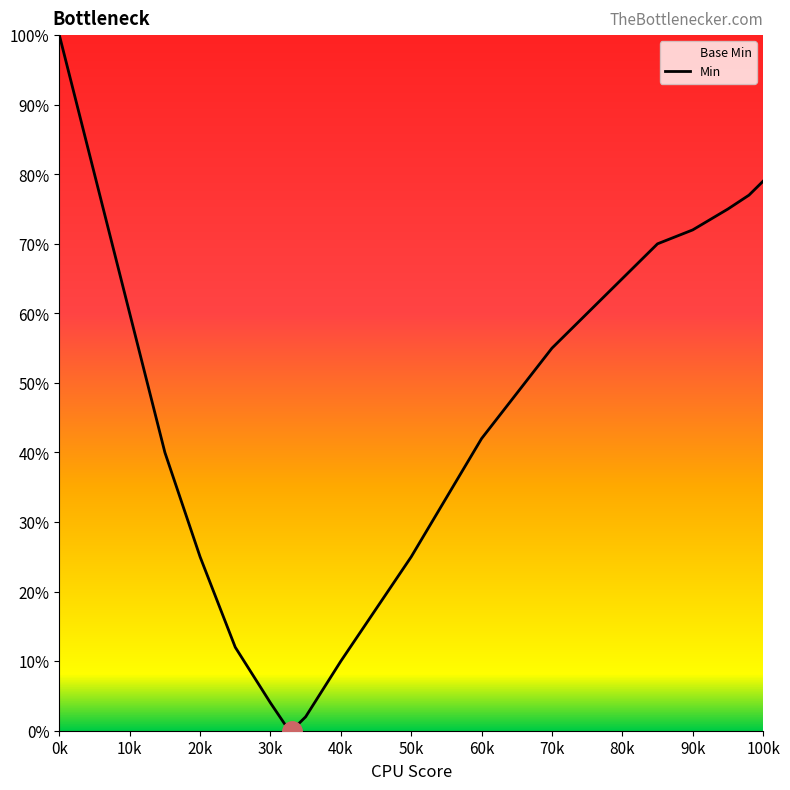

Count the number of data series in this chart.

1